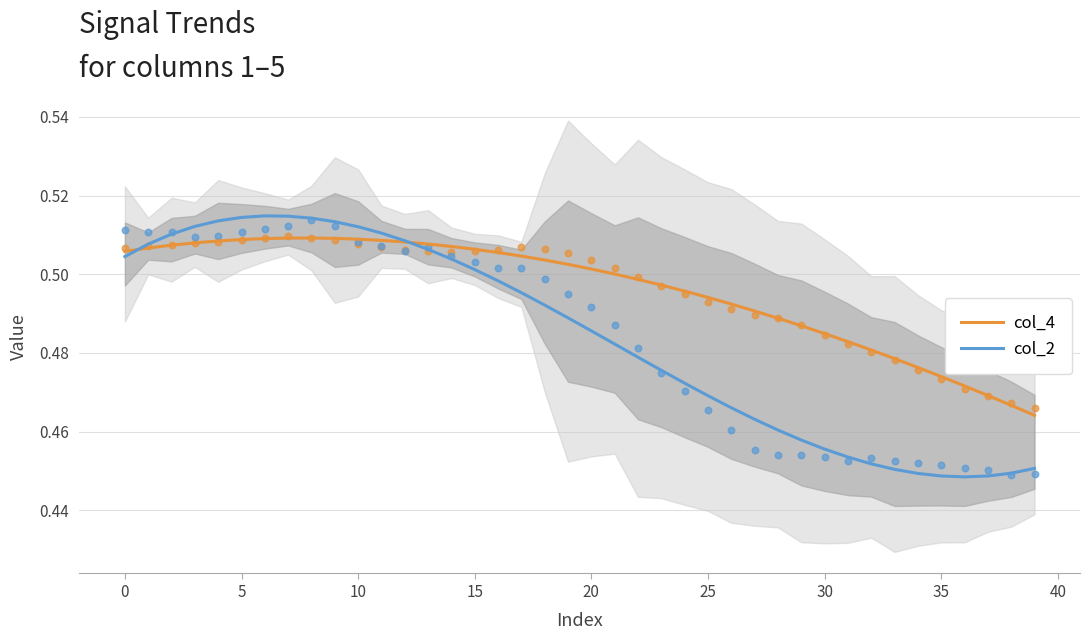

Which series has the widest spread of Y values?

col_2